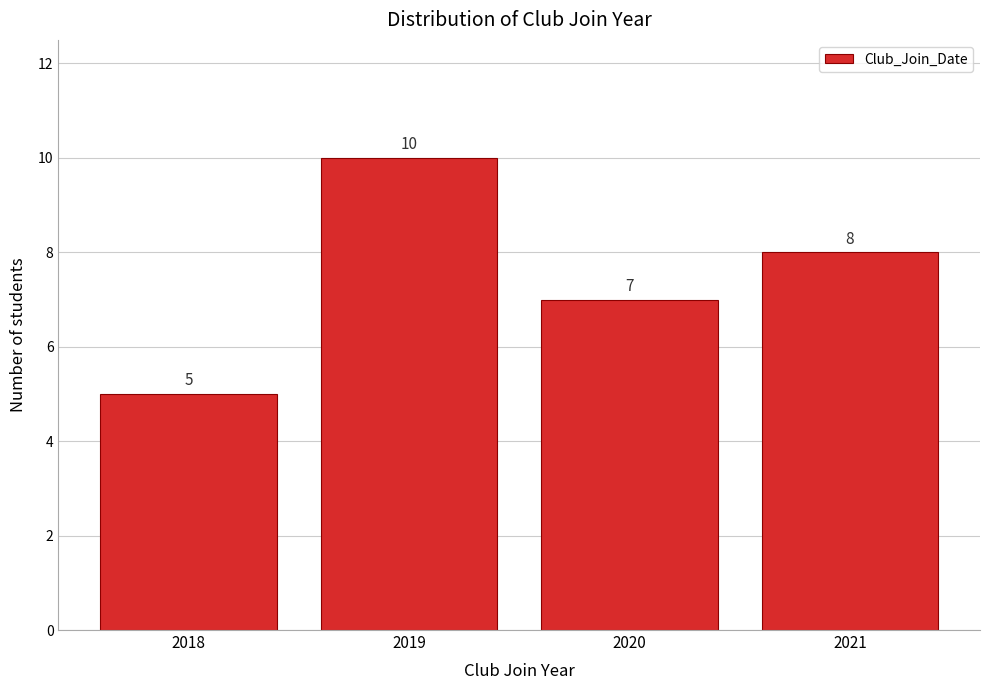

Reading left to right, list every bar in this chart as the range it spans on the x-axis followed by its height.

2017.5 to 2018.5: 5
2018.5 to 2019.5: 10
2019.5 to 2020.5: 7
2020.5 to 2021.5: 8